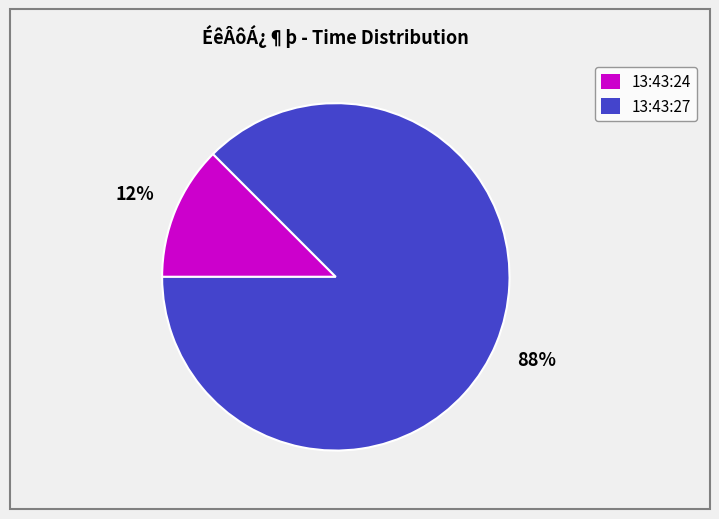

Rank the categories by value from lowest to highest.

13:43:24, 13:43:27